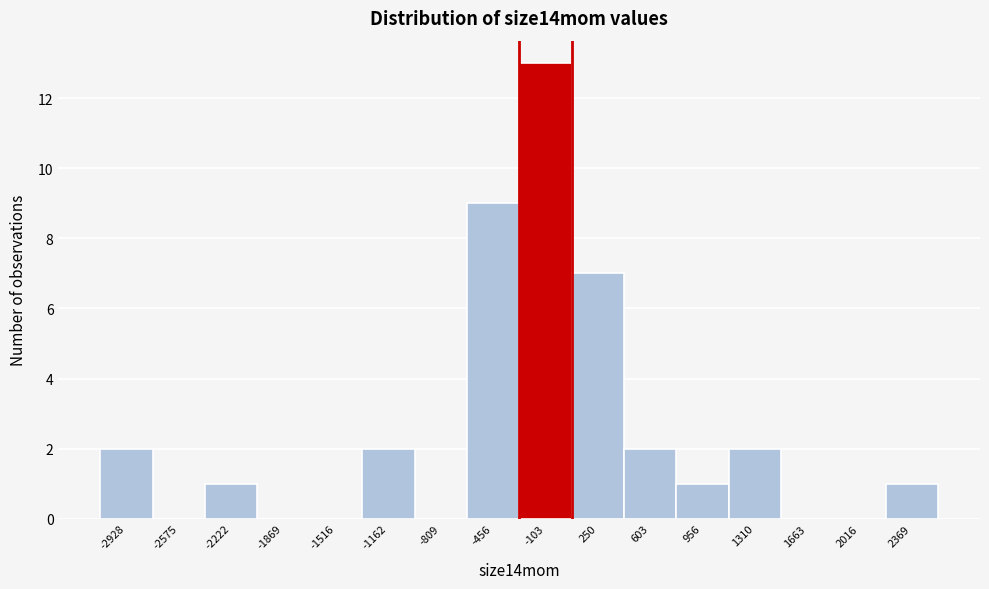

Reading right to left, extract all data points from this chart.

2369=1	2016=0	1663=0	1310=2	956=1	603=2	250=7	-103=13	-456=9	-809=0	-1162=2	-1516=0	-1869=0	-2222=1	-2575=0	-2928=2